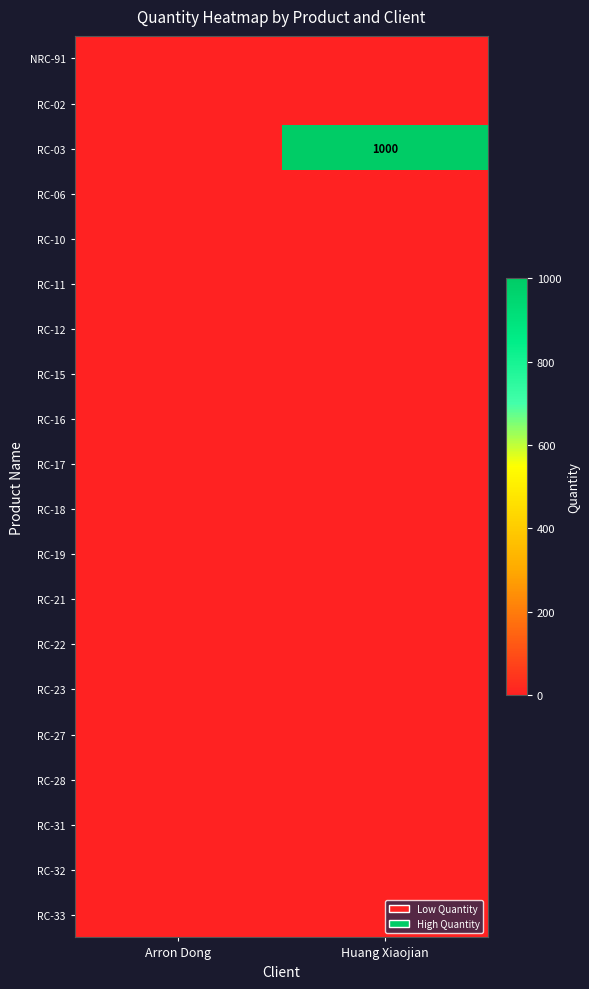

At which category is the sum across all series the highest?

Huang Xiaojian